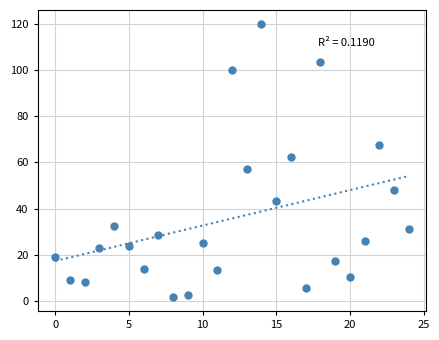

What is the range of Y values (max minus min)?

118.6